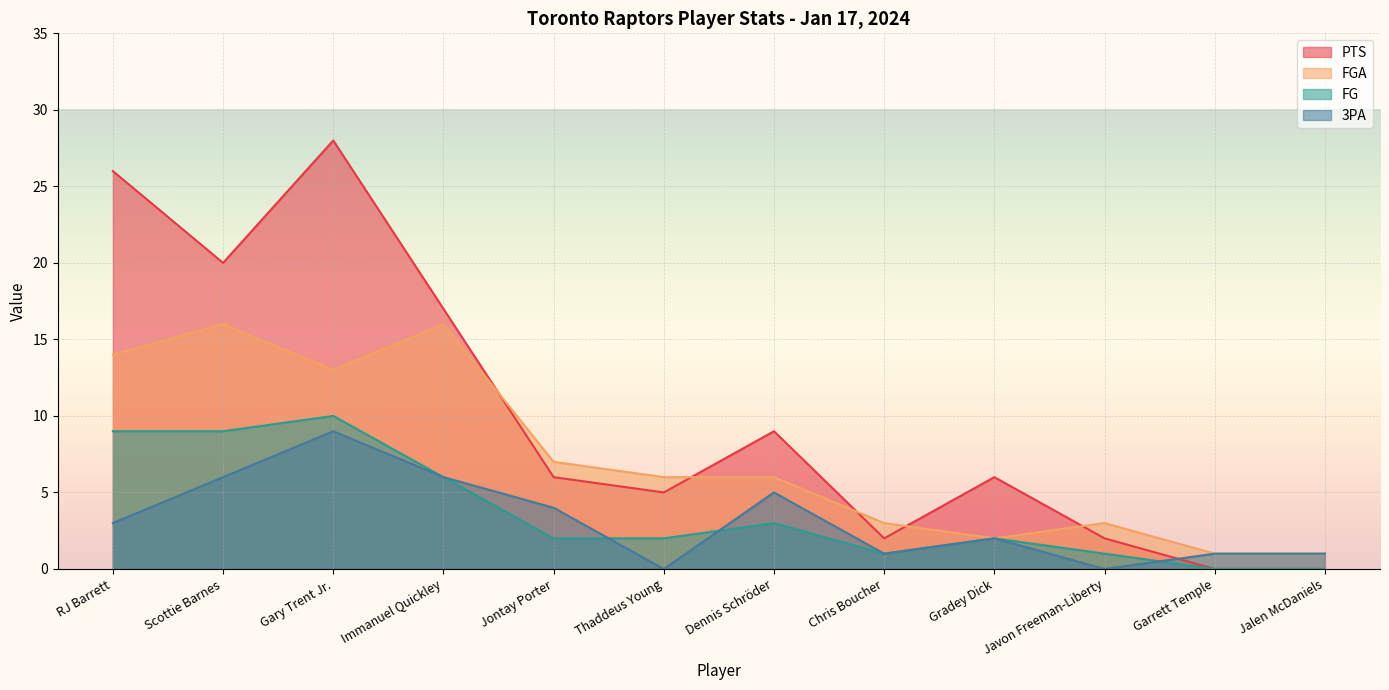

How many data points in FGA are above 6?

5